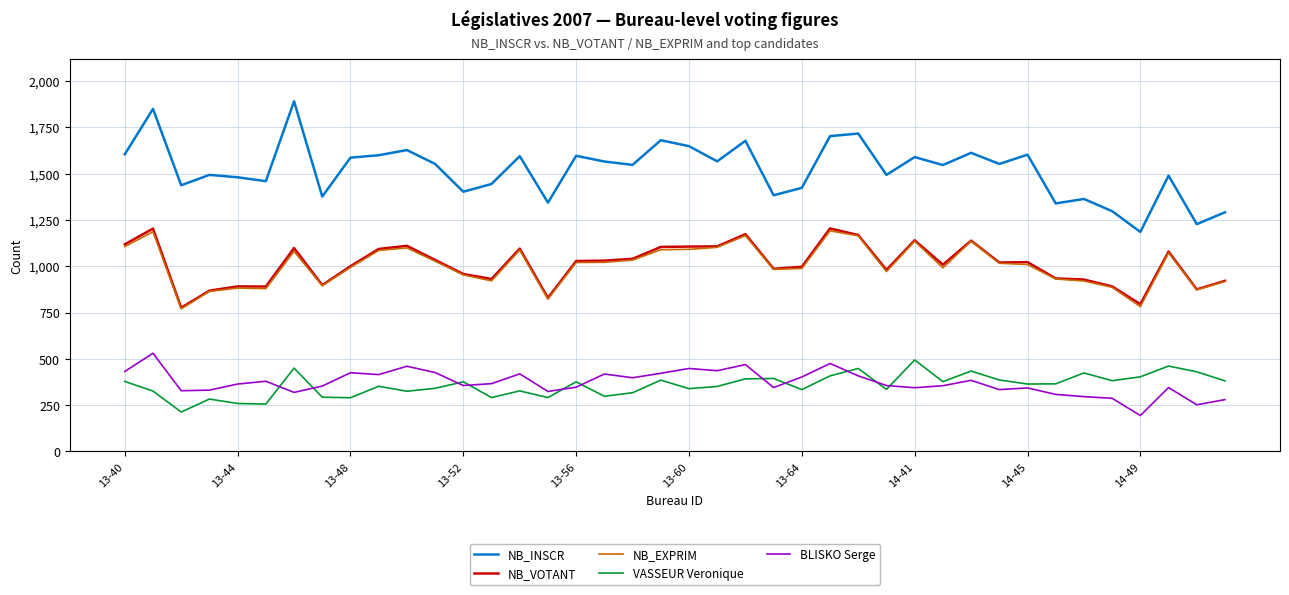

Which series has the largest total across all categories?

NB_INSCR